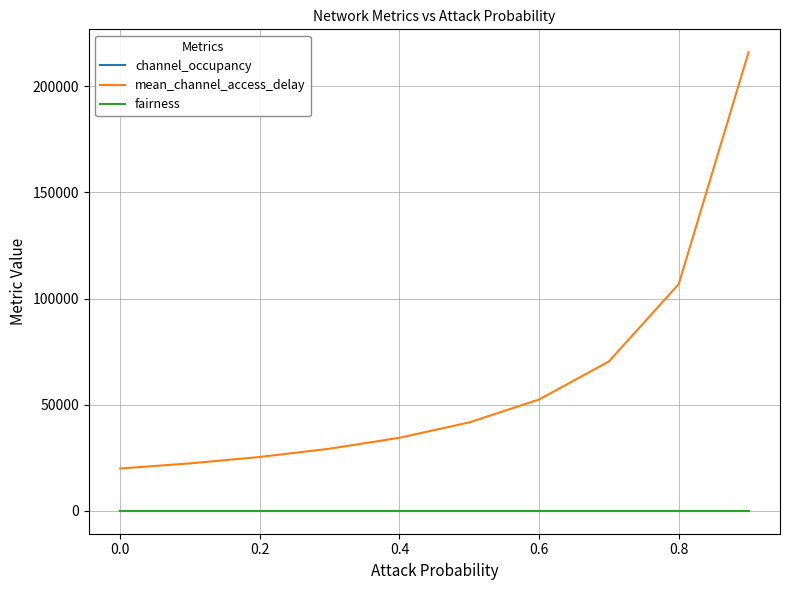

Does the chart have visible grid lines?

Yes